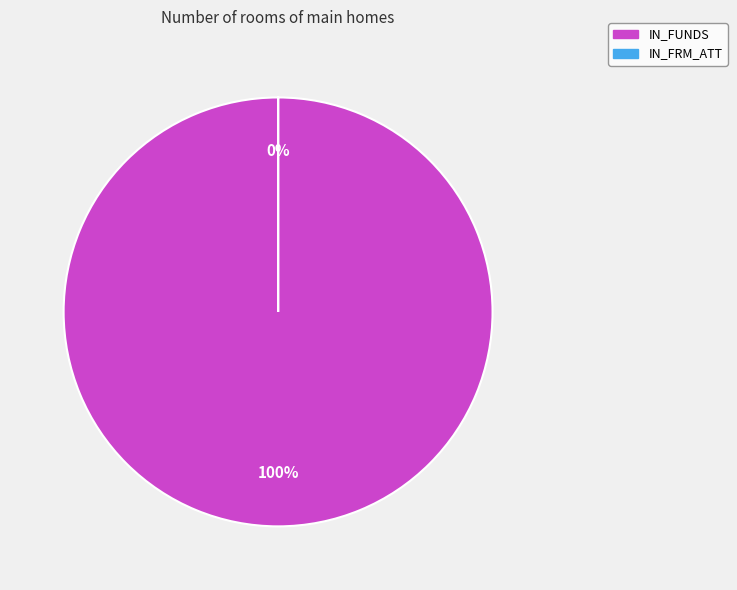

To the nearest percent, what is the difference between the IN_FUNDS and IN_FRM_ATT slice percentages?

100%